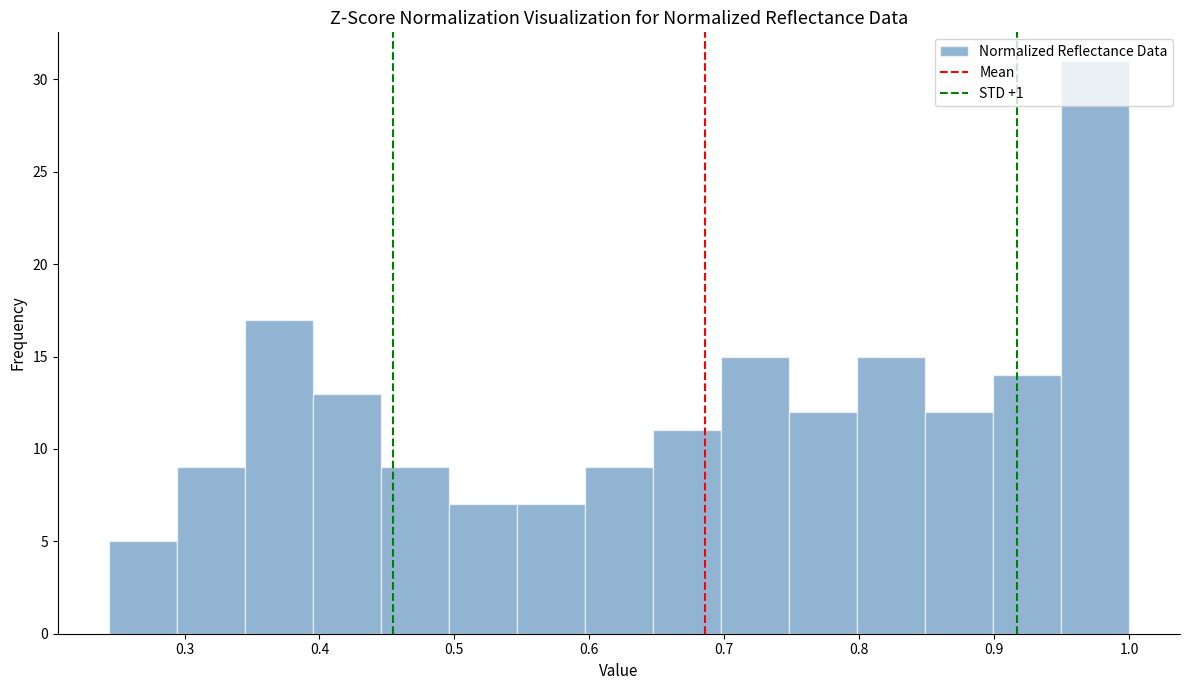

Which range on the x-axis has the tallest bar?

0.95 to 1.00